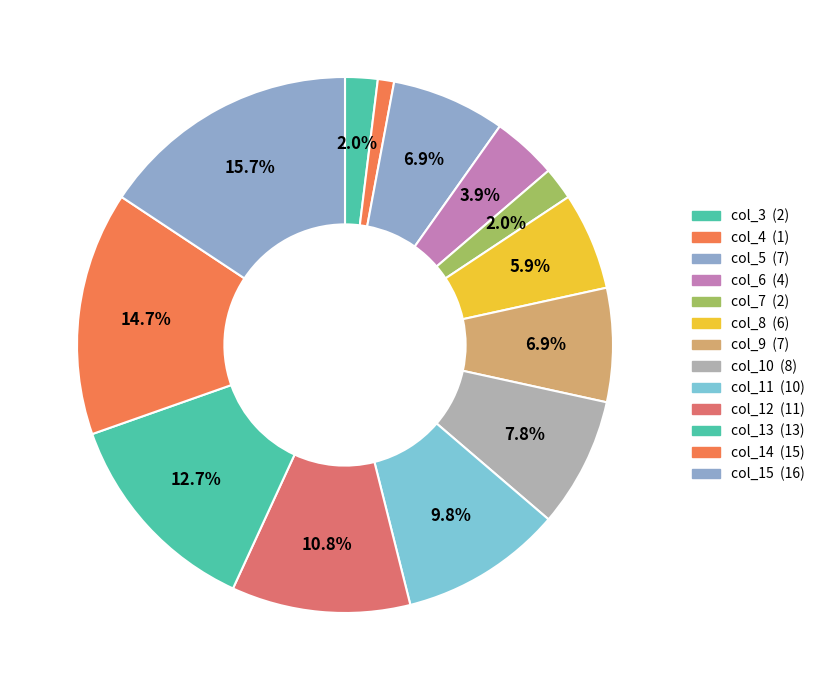

How many segments does this pie chart have?

13